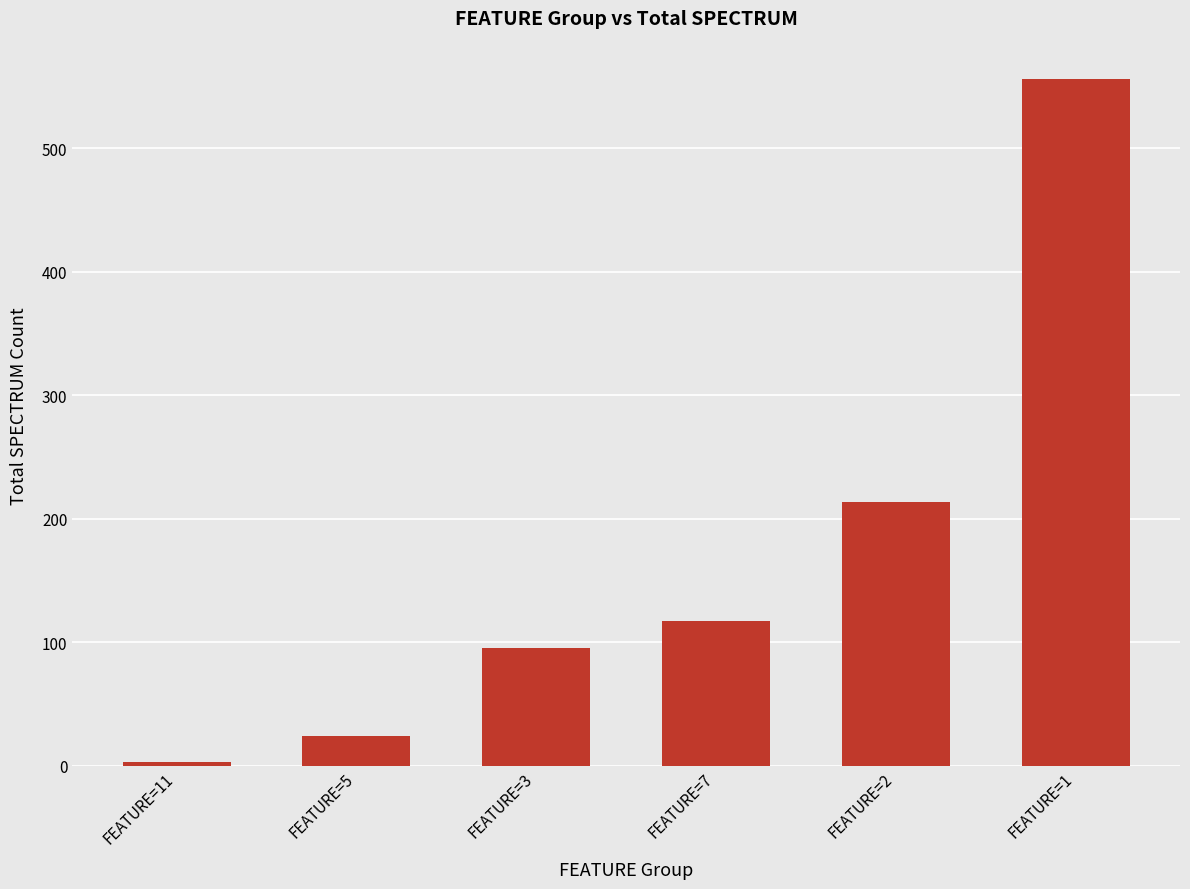

List the labels in order of value, largest first.

FEATURE=1, FEATURE=2, FEATURE=7, FEATURE=3, FEATURE=5, FEATURE=11